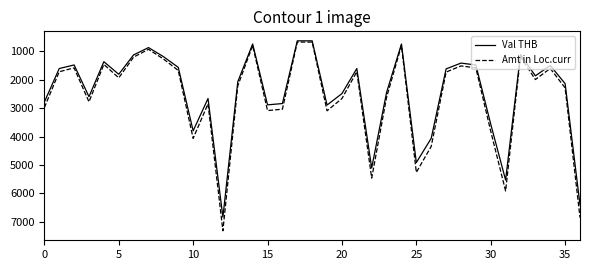

Rank the series by their maximum value, from lowest to highest.

Val THB, Amt in Loc.curr